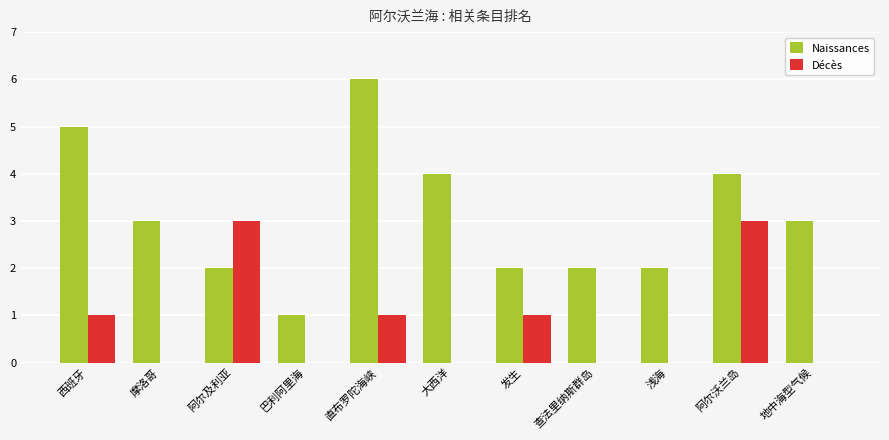

What is the approximate value of Naissances at 摩洛哥?

3